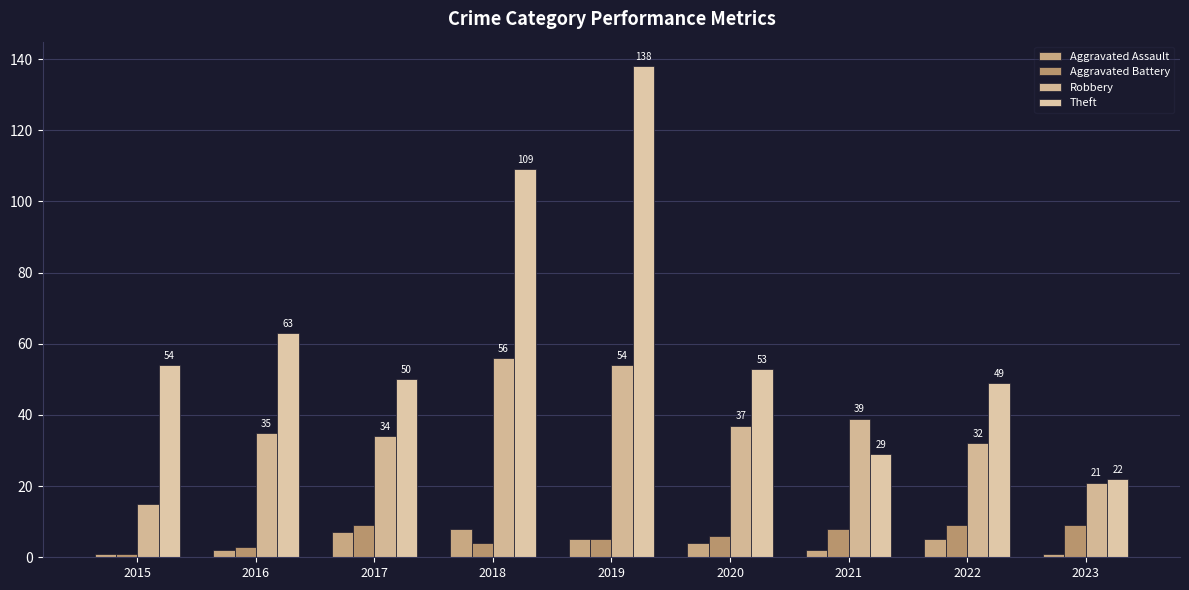

The value of Aggravated Assault at 2019 is 2. True or false?

False